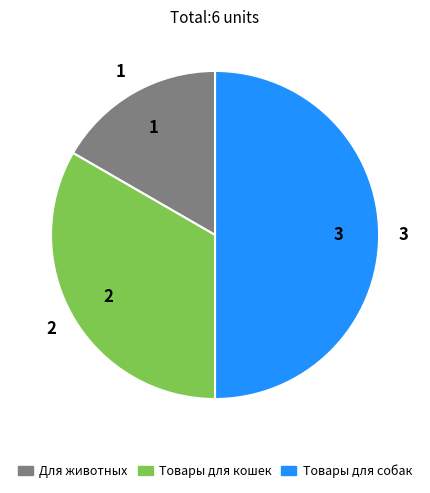

Approximately how many times larger is the value at Для животных compared to Товары для собак?

0.3